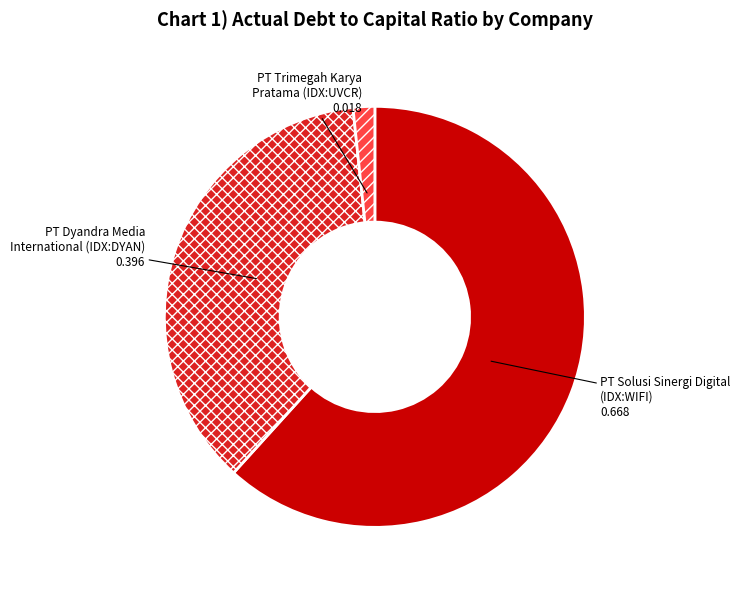

How many segments does this pie chart have?

3